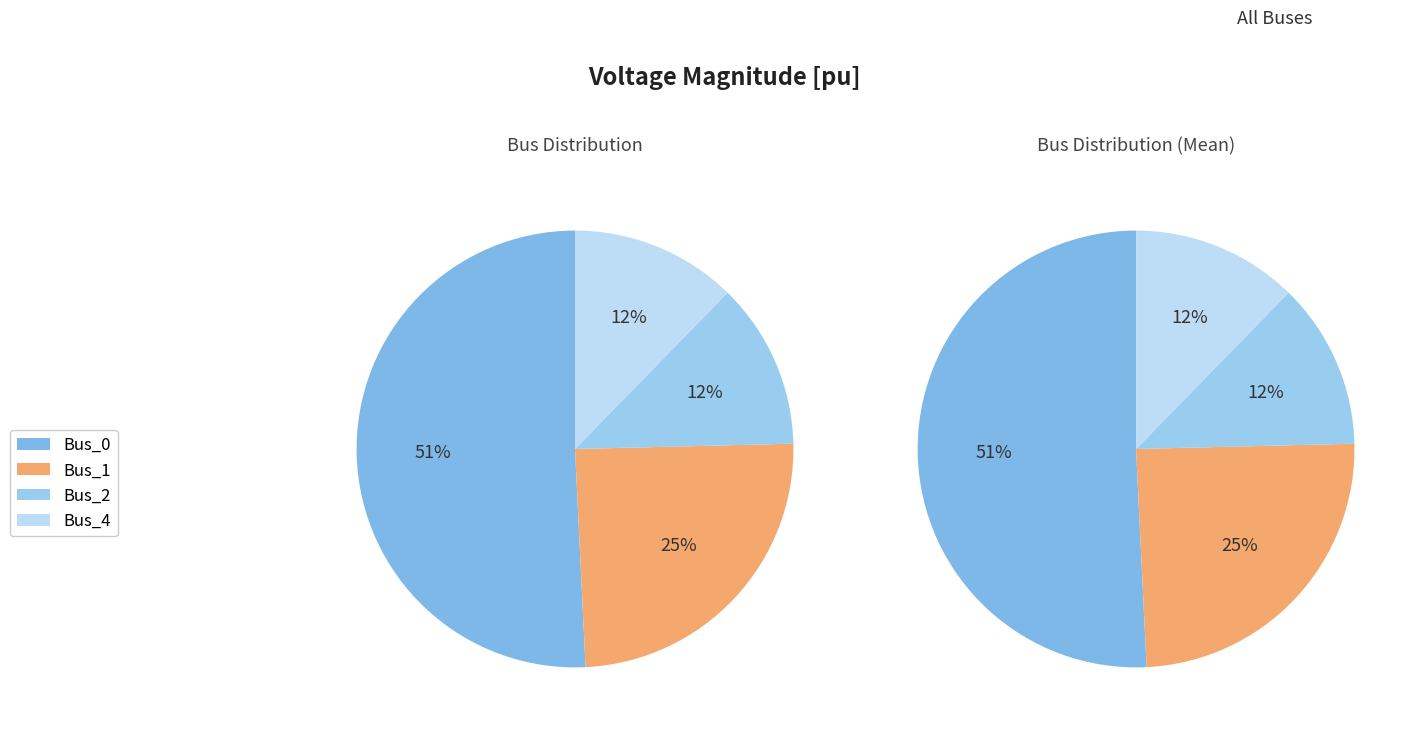

Is the sum of Bus_1 and Bus_2 greater than half?

No